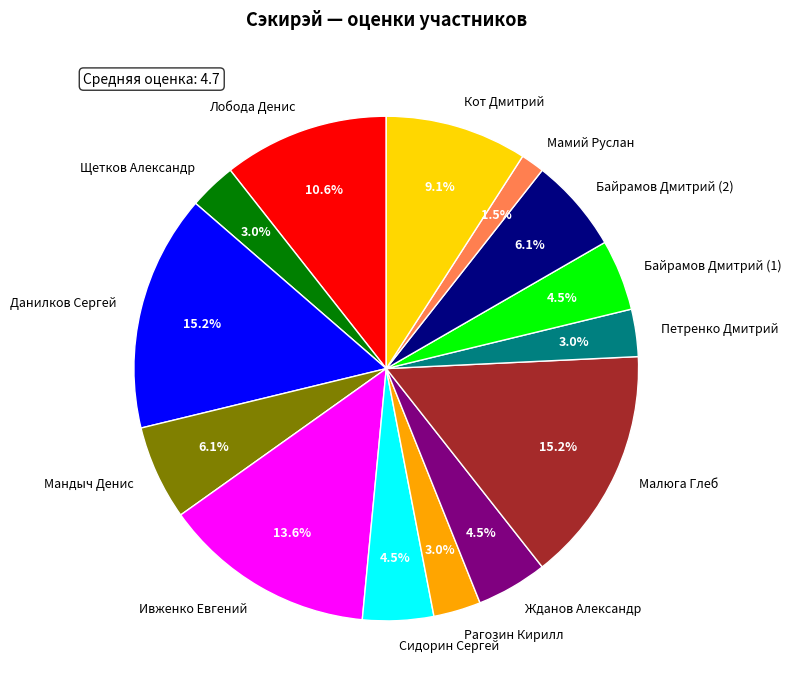

To the nearest percent, what is the combined percentage of Данилков Сергей and Кот Дмитрий?

24%